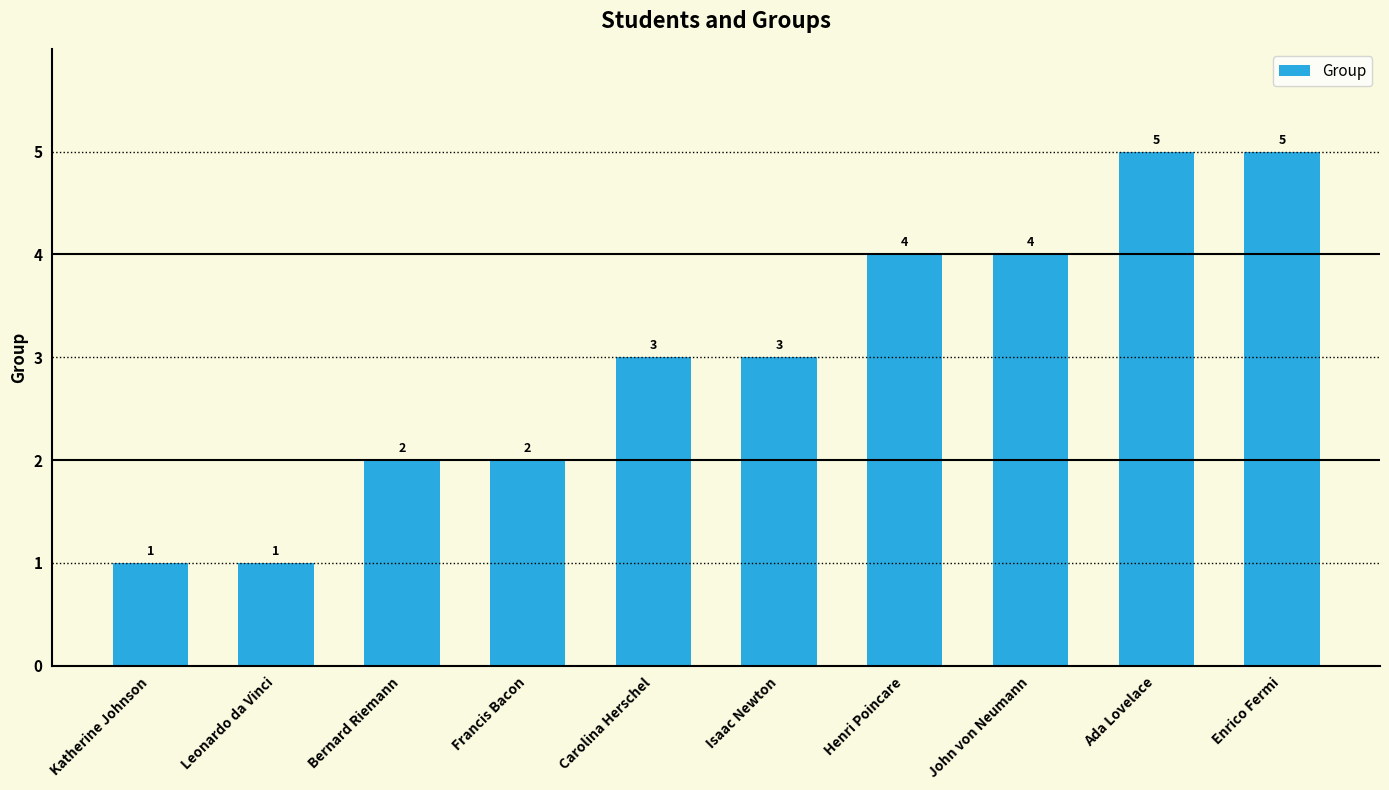

What is the change in value from John von Neumann to Ada Lovelace?

+1